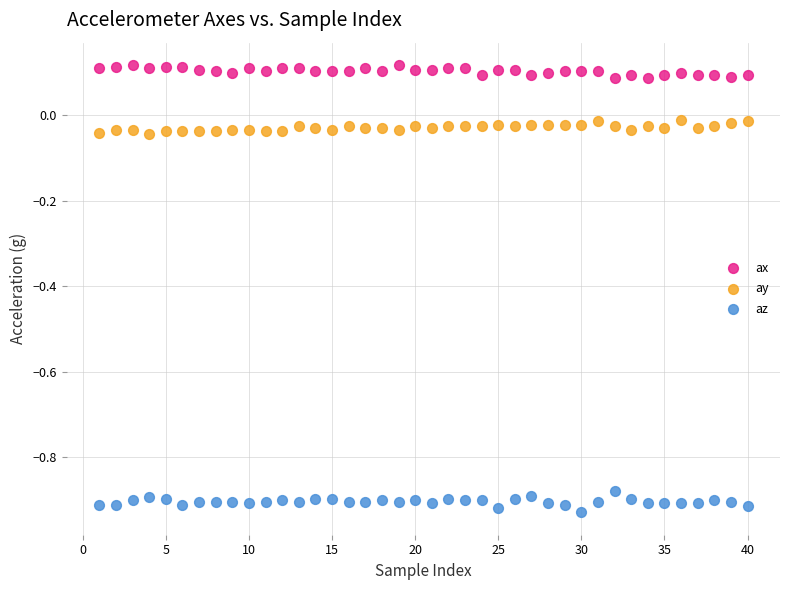

Which series contains the highest Y value?

ax